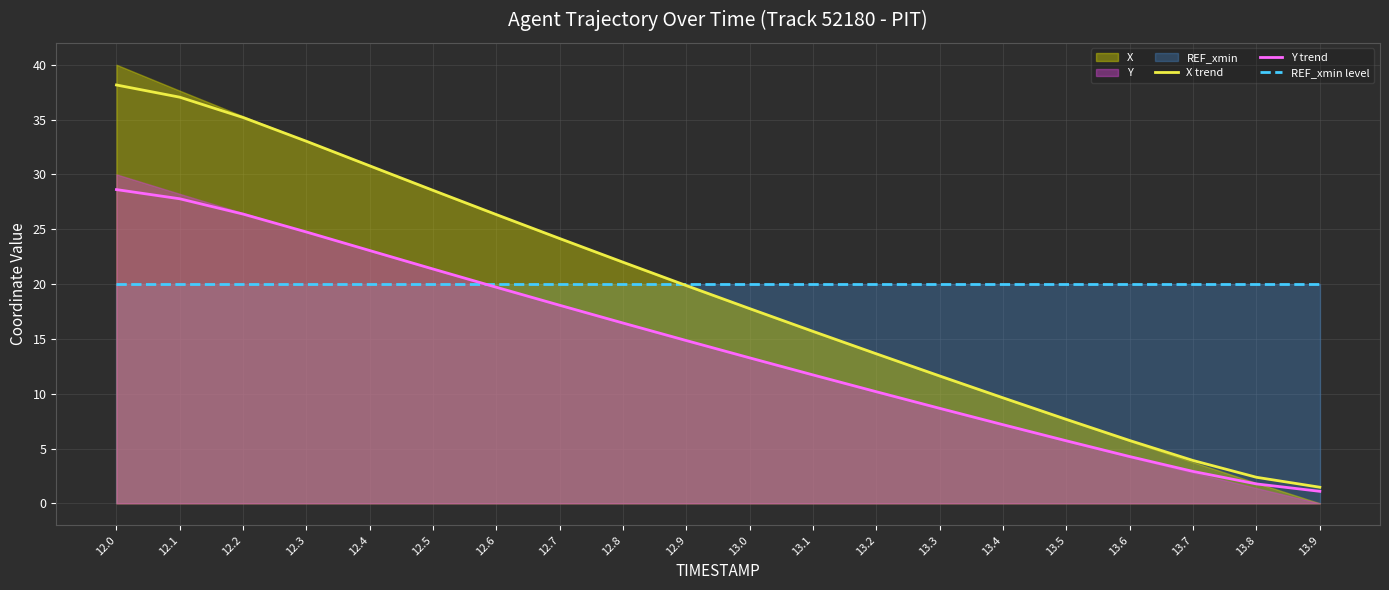

Is it true that X trend equals 12.1 at 13.5?

False